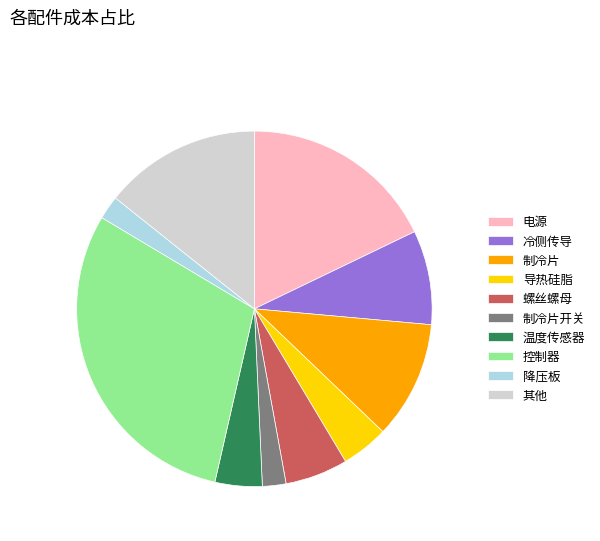

Which slice is the largest?

控制器